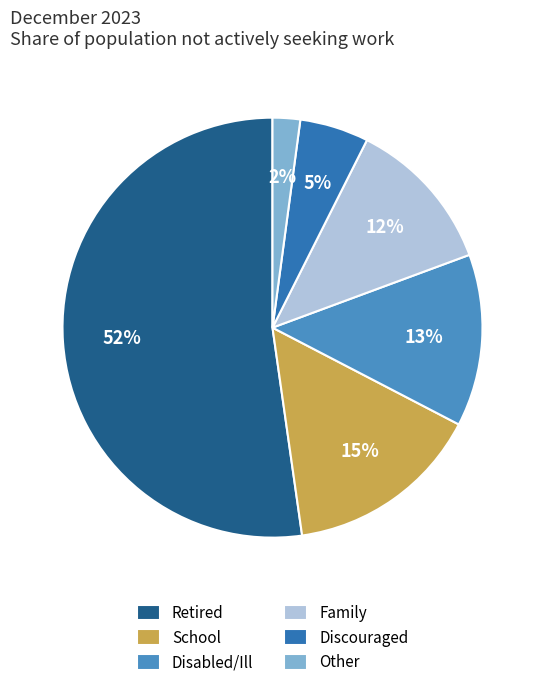

The Retired slice represents 52% of the pie. True or false?

True